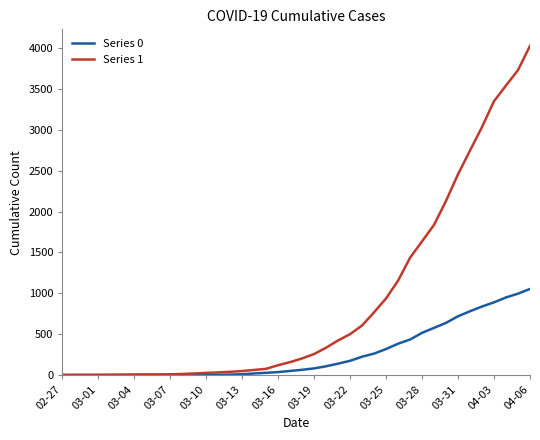

Rank the series by their maximum value, from highest to lowest.

Series 1, Series 0